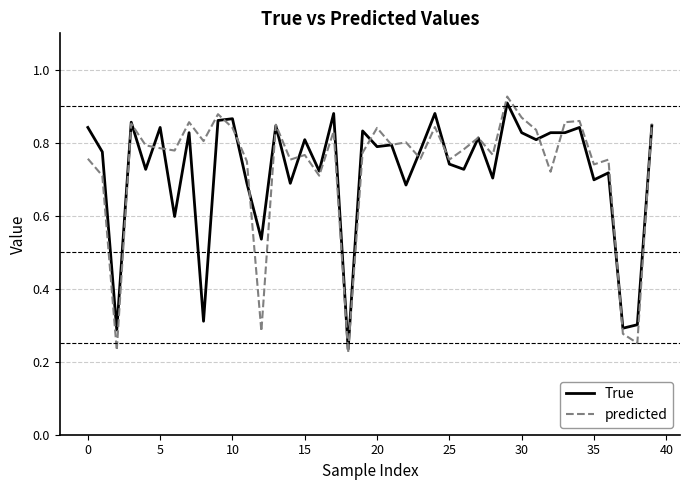

Is this an area chart (filled region under the line)?

No